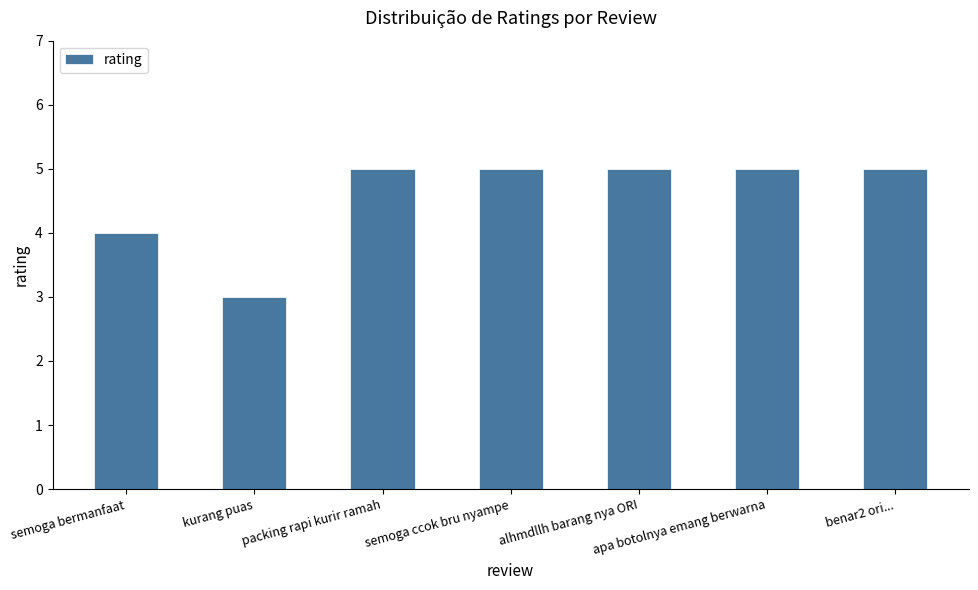

Which label corresponds to the smallest value in the chart?

kurang puas